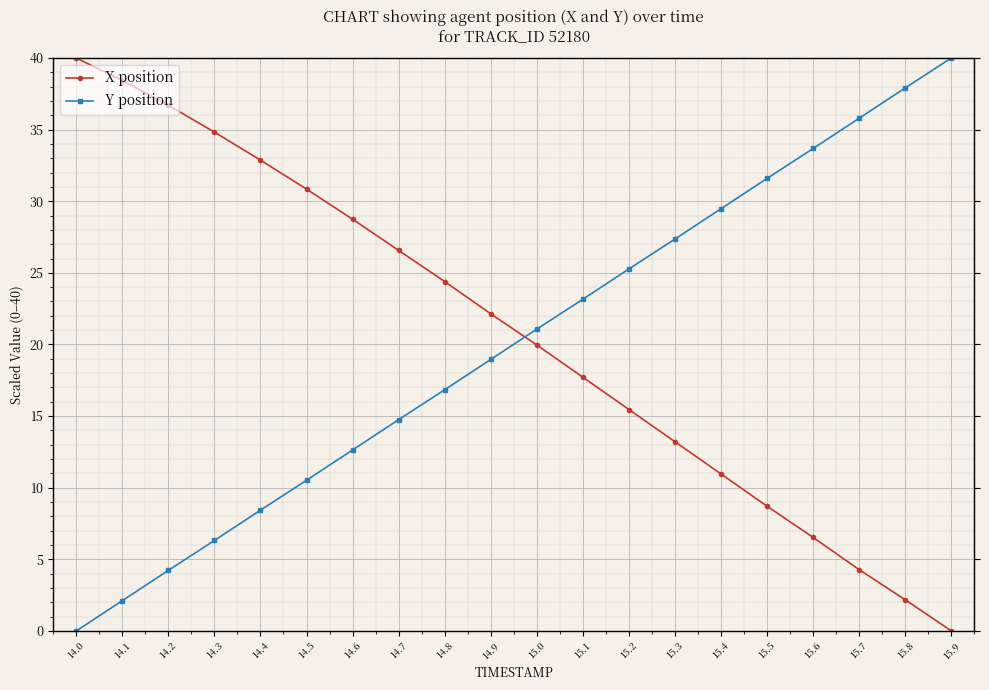

Between which two adjacent categories do Y position and X position first intersect?

14.9 and 15.0